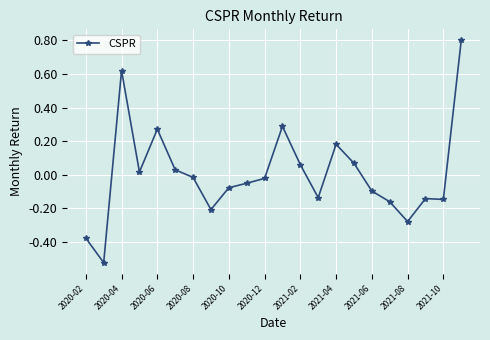

What is the greatest value displayed?

0.8